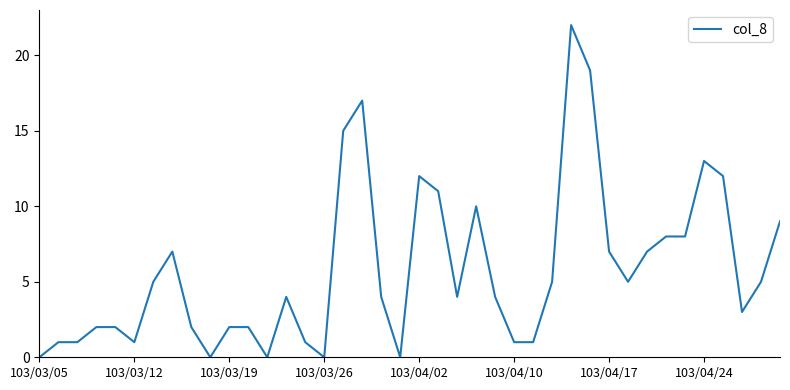

What is the difference between the maximum and minimum values?

22